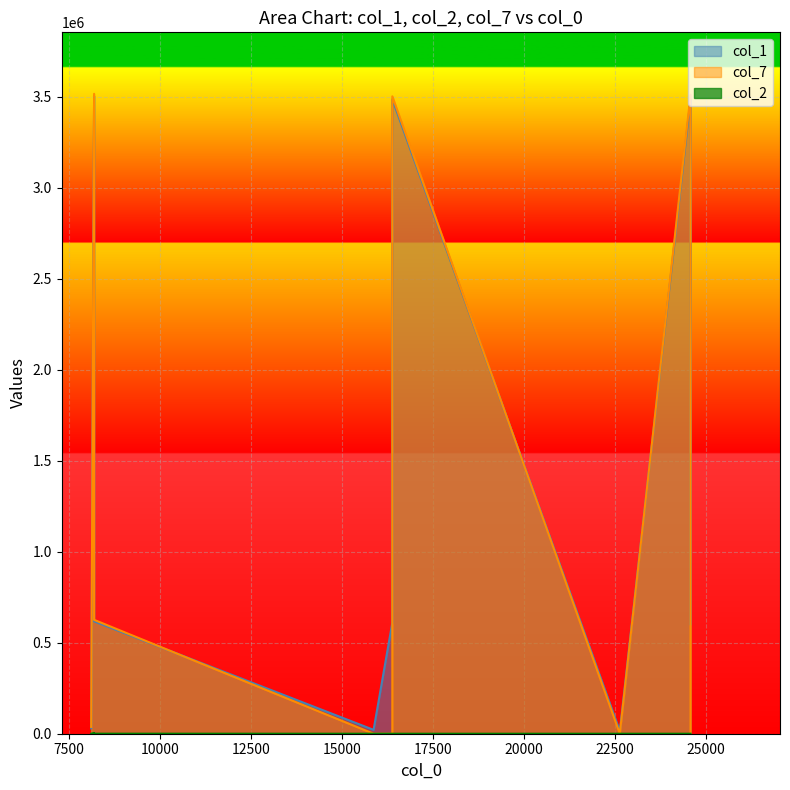

What is the label of the 5th point from the left?

16384